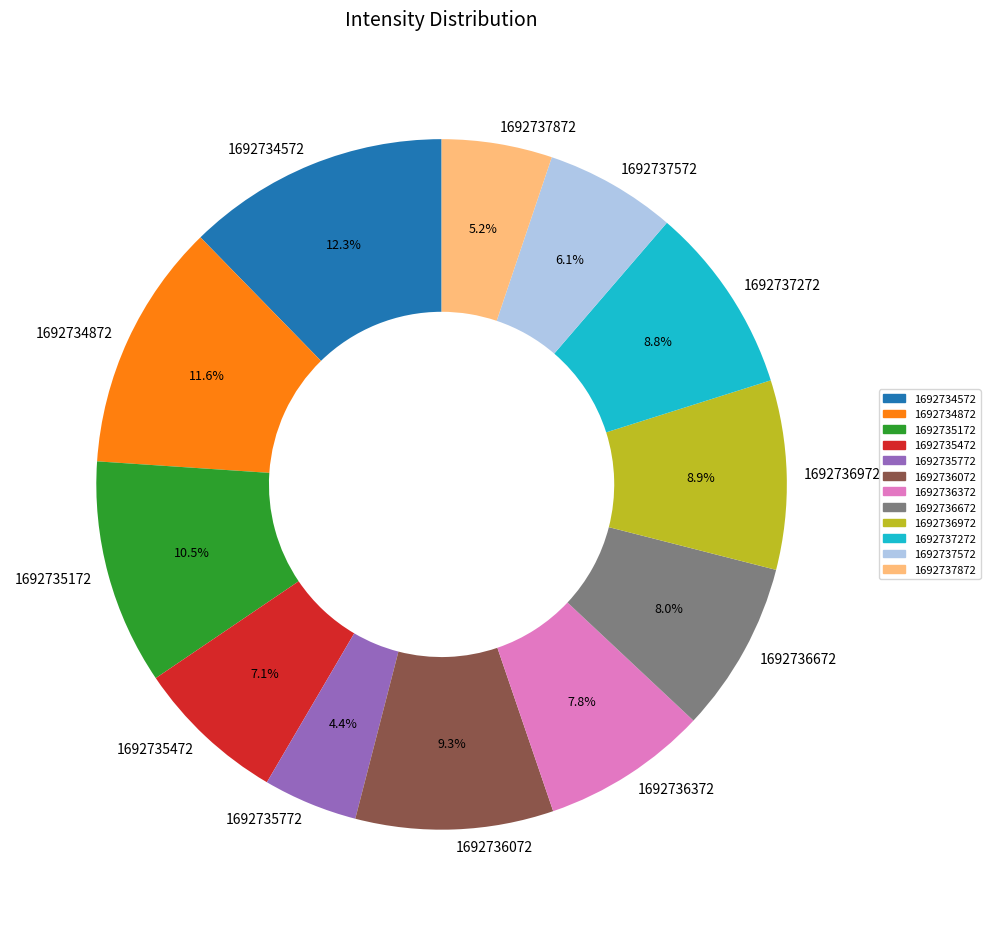

What is the smallest slice in the pie chart?

1692735772